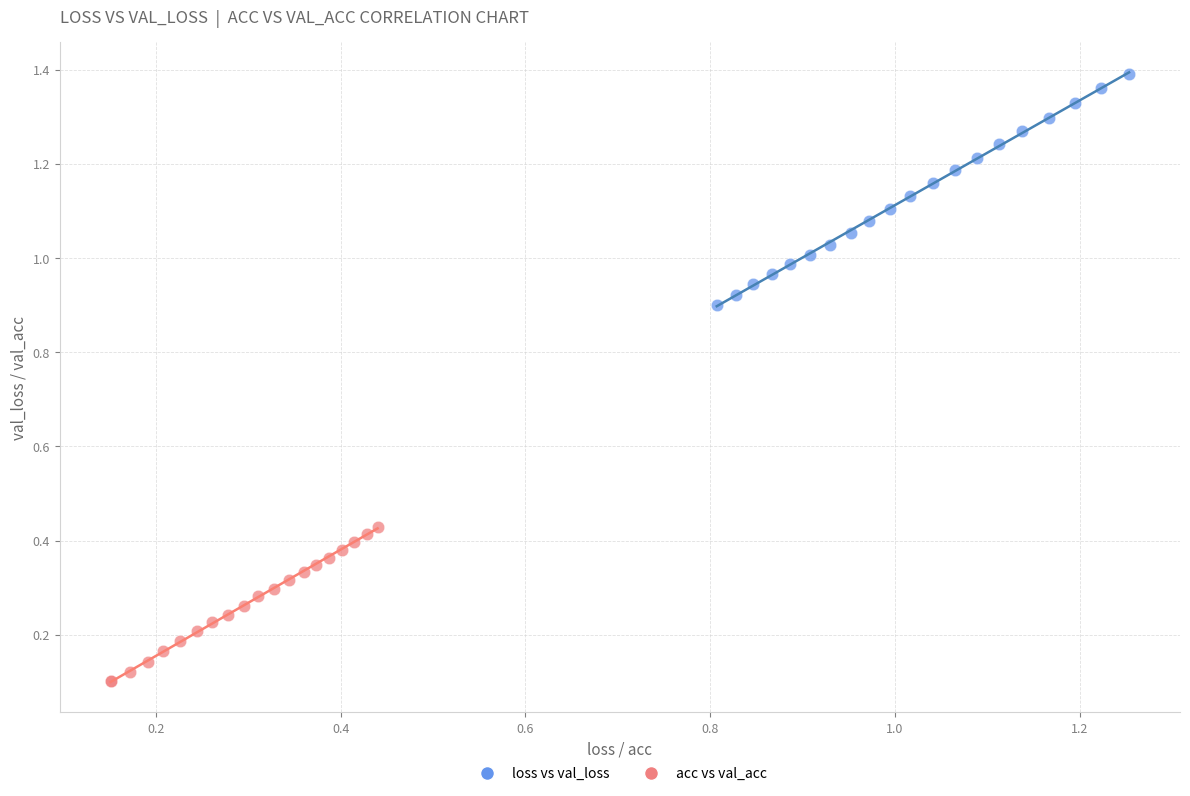

What are all the series names shown in the legend?

loss vs val_loss, acc vs val_acc